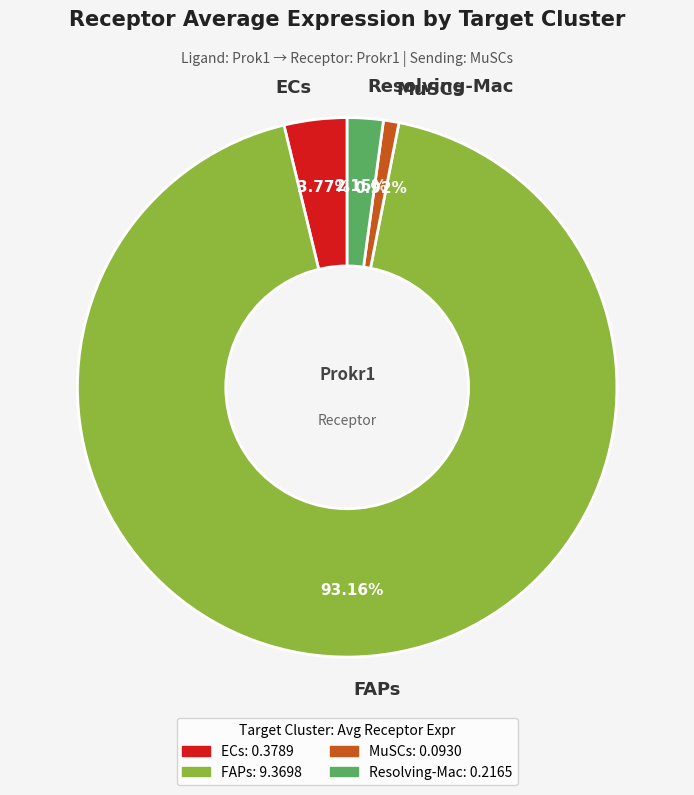

How many segments does this pie chart have?

4